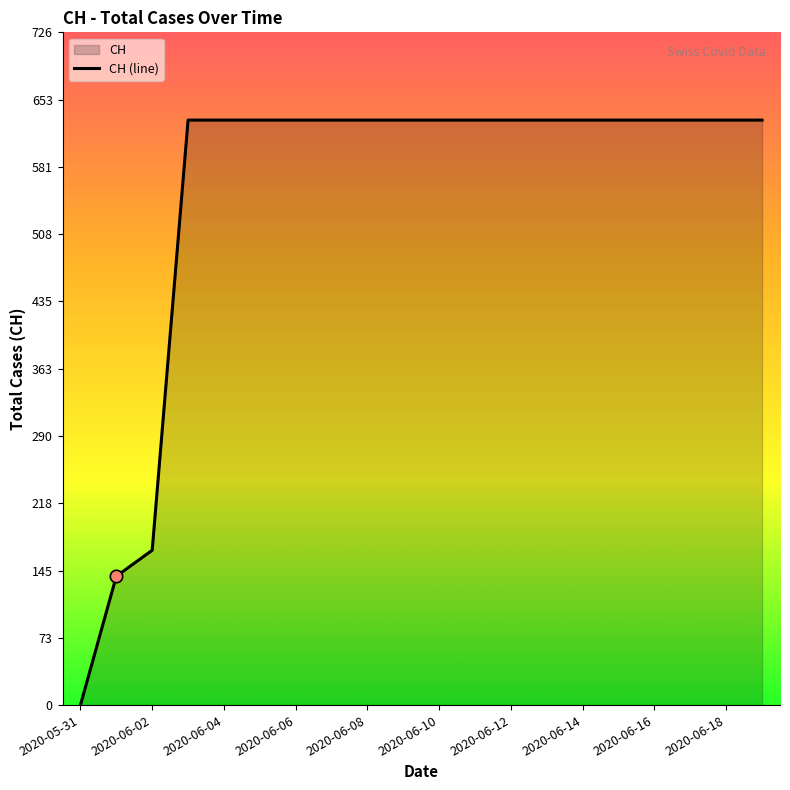

Which has a higher value, 15 or 11?

15